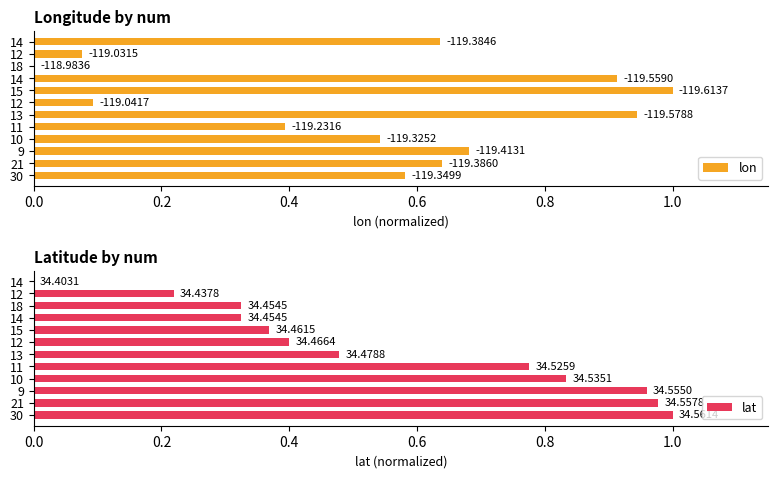

Are the bars grouped side by side (vs. stacked)?

Yes